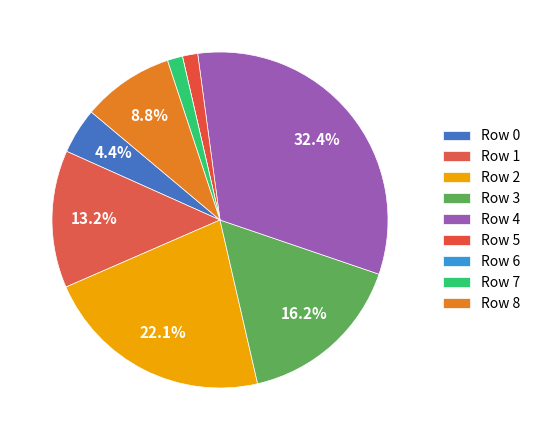

To the nearest percent, what is the combined percentage of Row 0 and Row 4?

37%